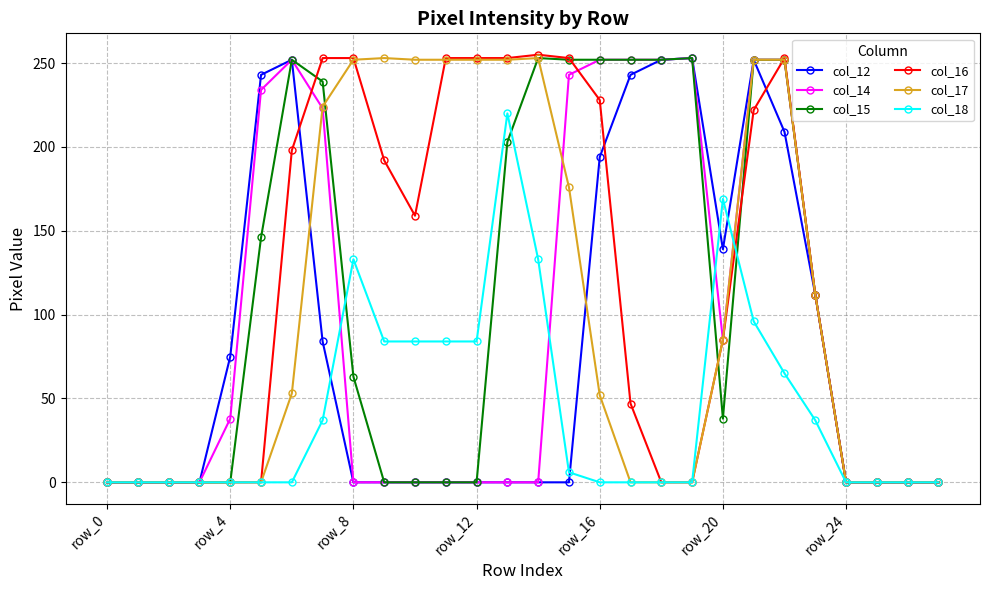

True or false: col_18 has more than 2 points higher than both neighbors.

True